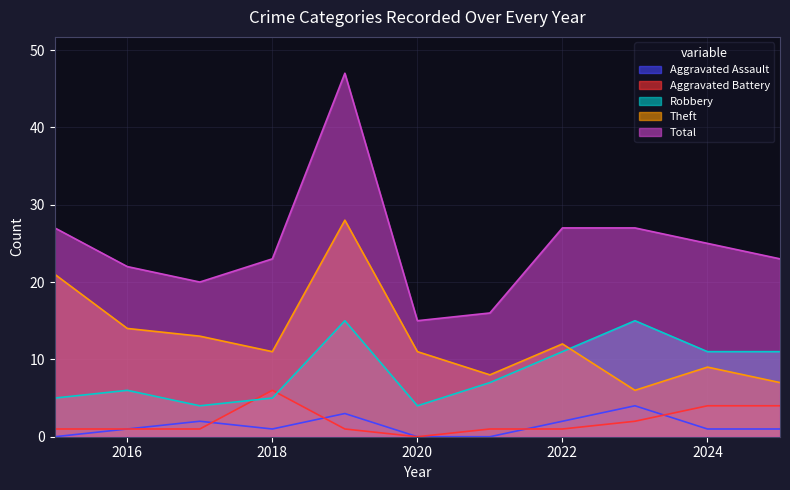

Reading left to right, extract all data points from this chart.

Aggravated Assault: 2015=0	2016=1	2017=2	2018=1	2019=3	2020=0	2021=0	2022=2	2023=4	2024=1	2025=1
Aggravated Battery: 2015=1	2016=1	2017=1	2018=6	2019=1	2020=0	2021=1	2022=1	2023=2	2024=4	2025=4
Robbery: 2015=5	2016=6	2017=4	2018=5	2019=15	2020=4	2021=7	2022=11	2023=15	2024=11	2025=11
Theft: 2015=21	2016=14	2017=13	2018=11	2019=28	2020=11	2021=8	2022=12	2023=6	2024=9	2025=7
Total: 2015=27	2016=22	2017=20	2018=23	2019=47	2020=15	2021=16	2022=27	2023=27	2024=25	2025=23